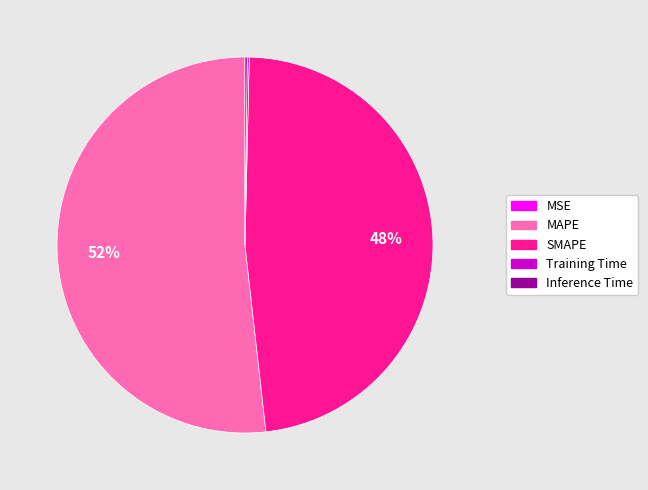

To the nearest percent, what is the difference between the largest and smallest slice percentages?

52%